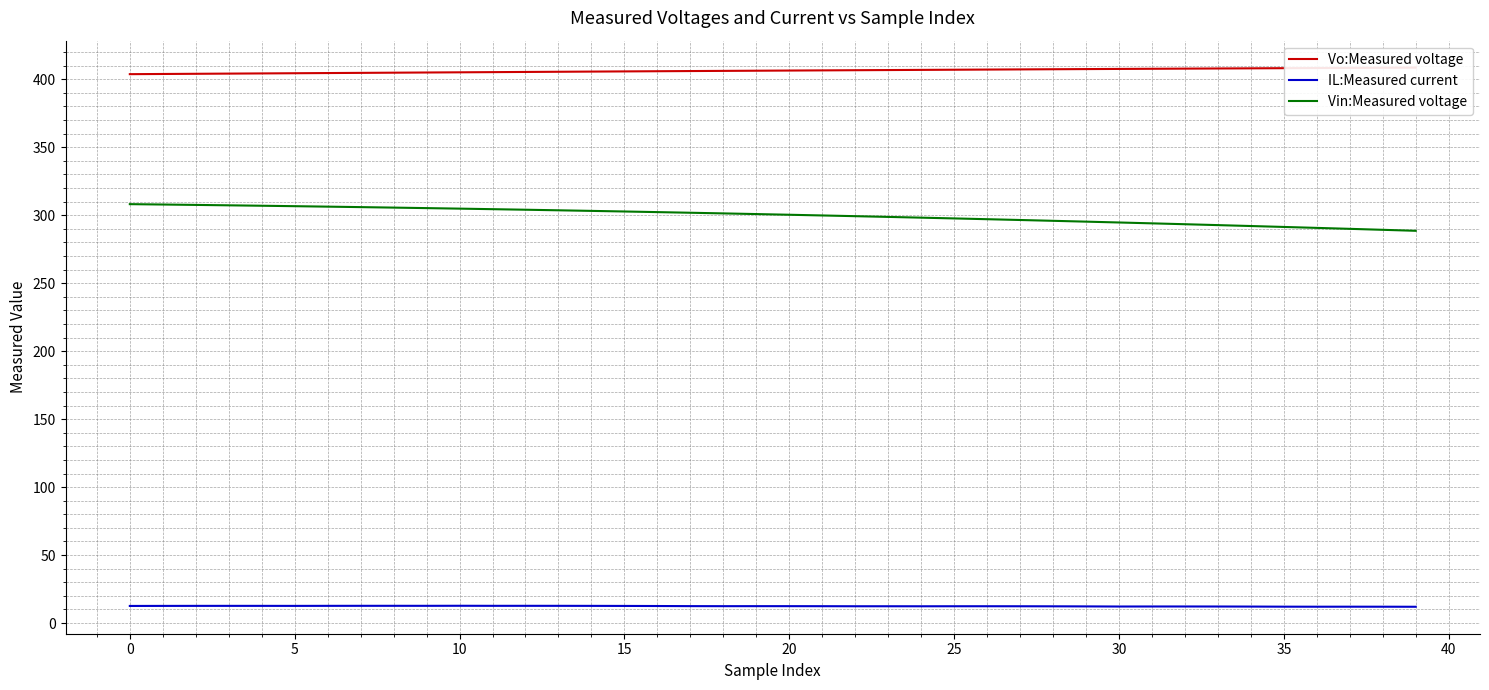

The value of IL:Measured current at 30 is 12.2. True or false?

True